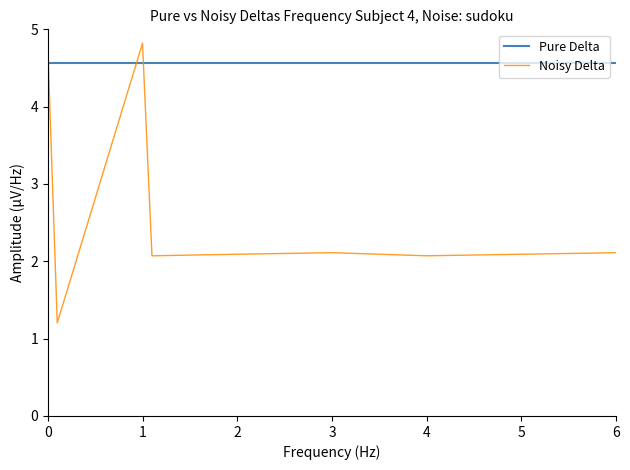

Reading left to right, transcribe all the data shown in this chart.

Pure Delta: 4.6	4.6	4.6	4.6	4.6	4.6	4.6	4.6	4.6	4.6	4.6	4.6	4.6	4.6
Noisy Delta: 4.8	1.2	4.8	2.1	2.1	2.1	2.1	2.1	2.1	2.1	2.1	2.1	2.1	2.1